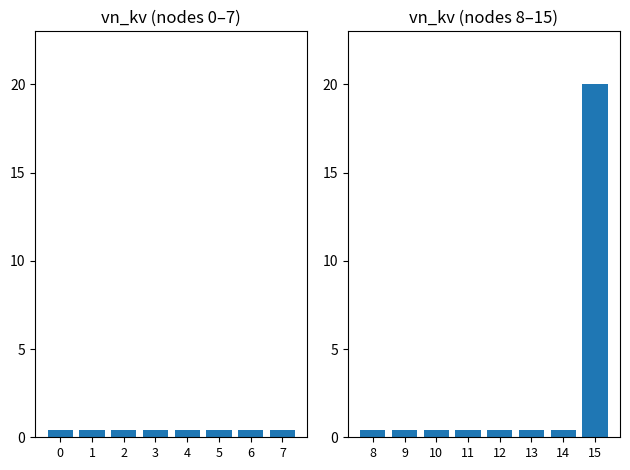

The chart shows a value of 0.4 at 14. True or false?

True